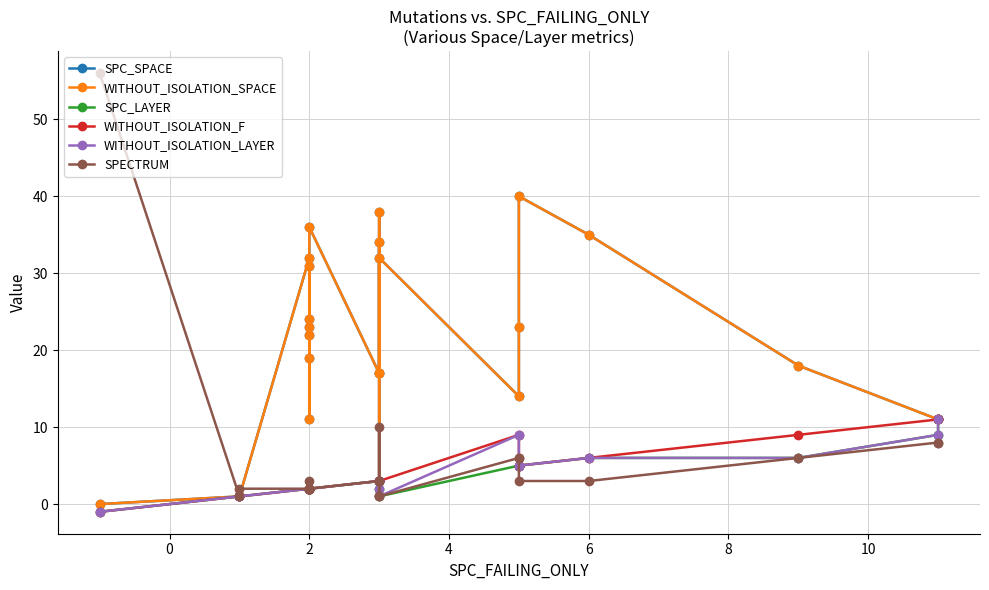

What is the average value of the WITHOUT_ISOLATION_F series?

4